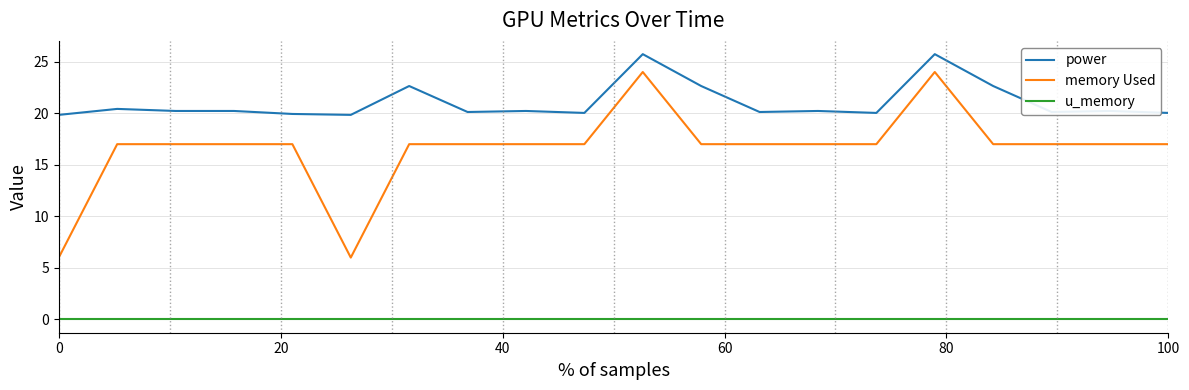

True or false: power and memory Used intersect in this chart.

False